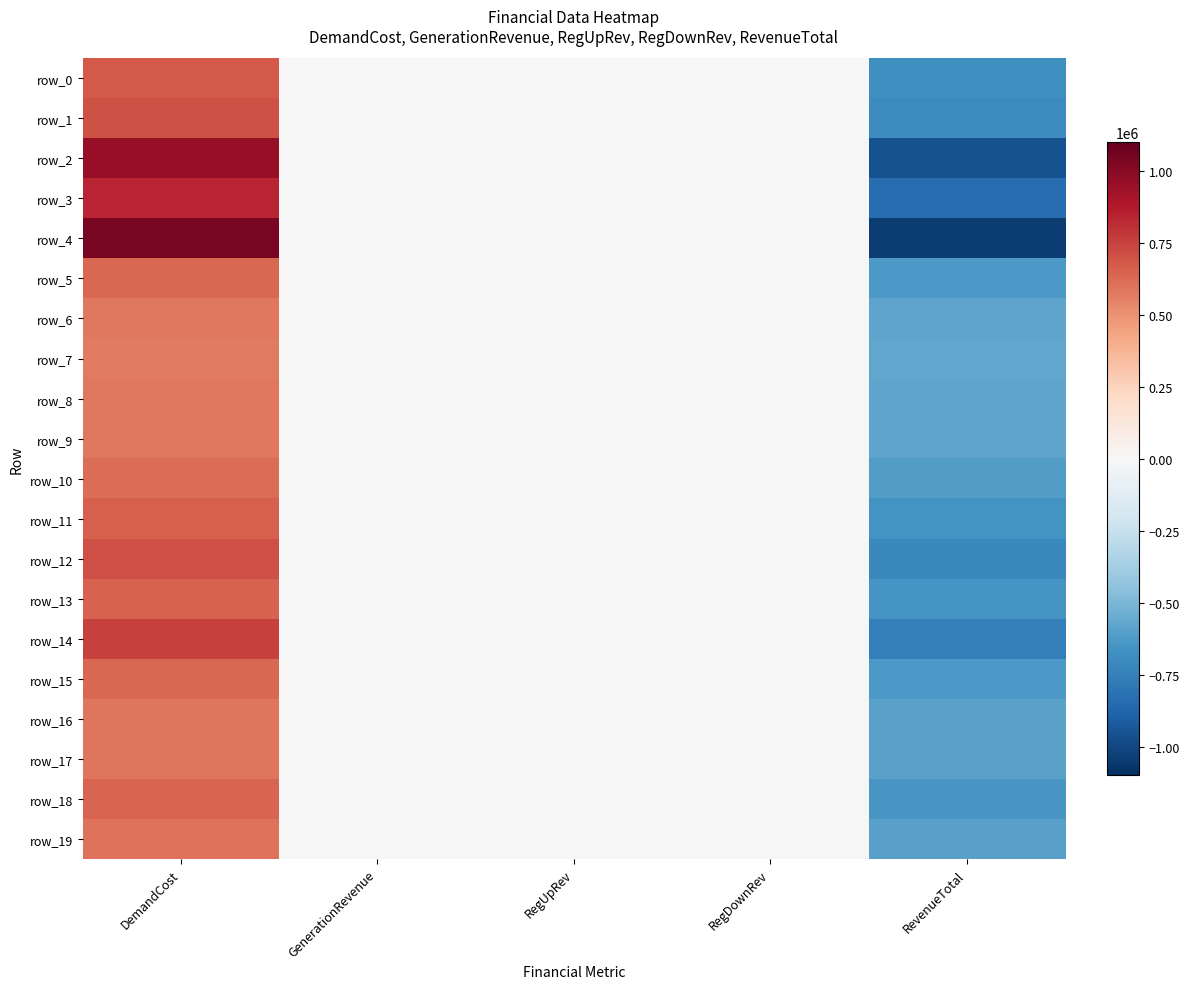

Which series changed the most between DemandCost and RevenueTotal?

row_4